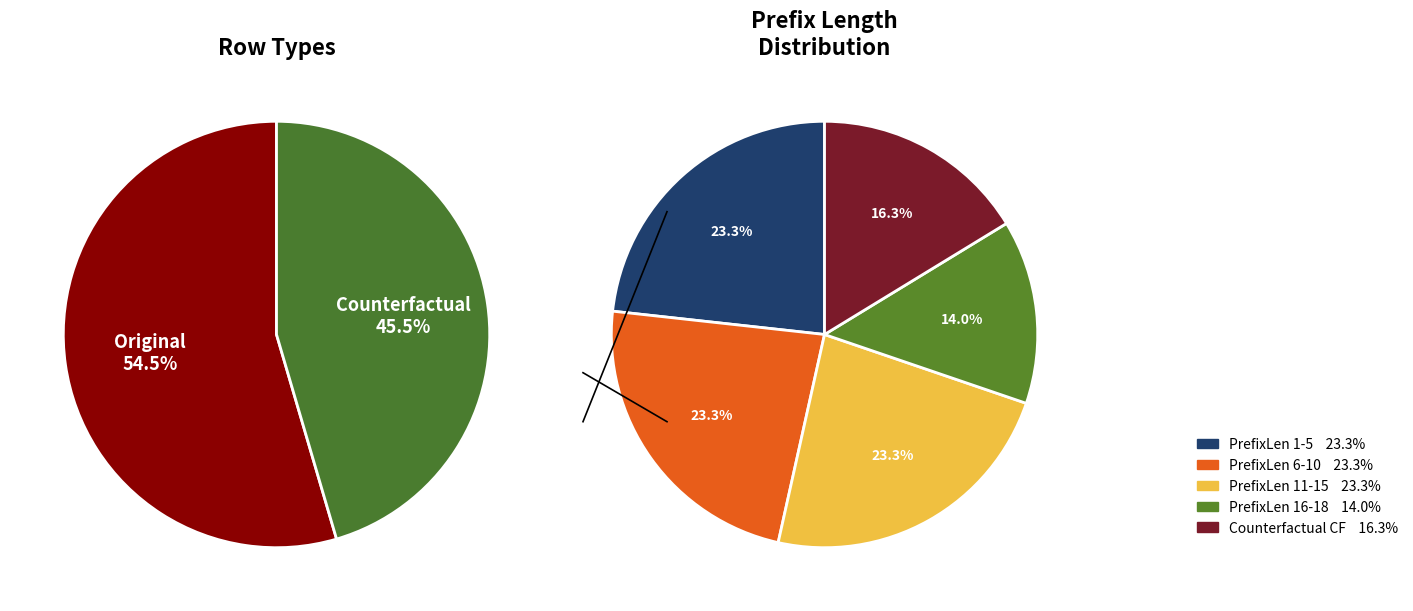

Between 0 and 1, which series saw the biggest shift?

Original